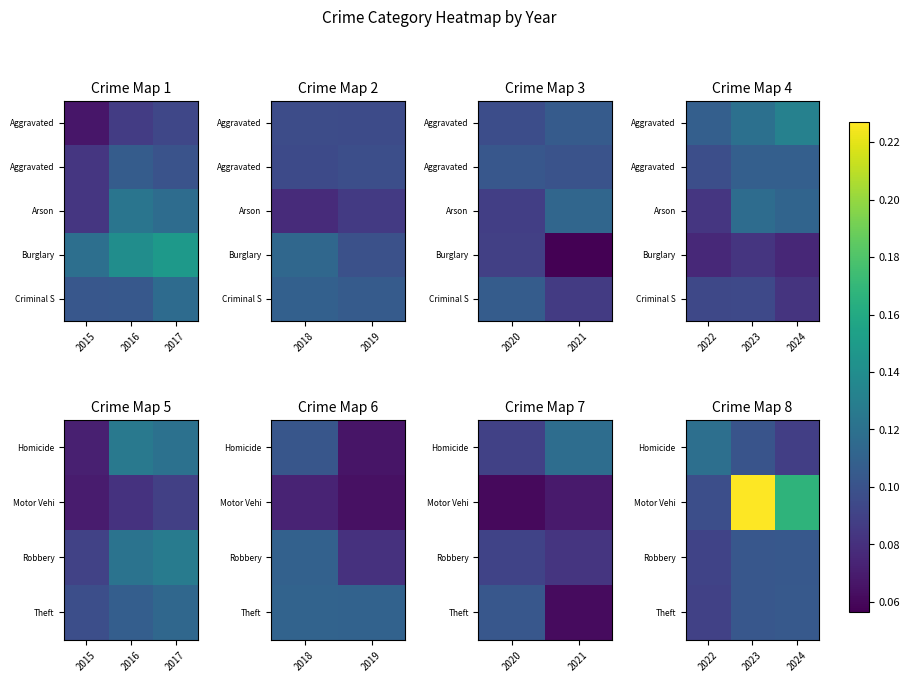

Is it true that Homicide equals 0.0 at 2024?

False